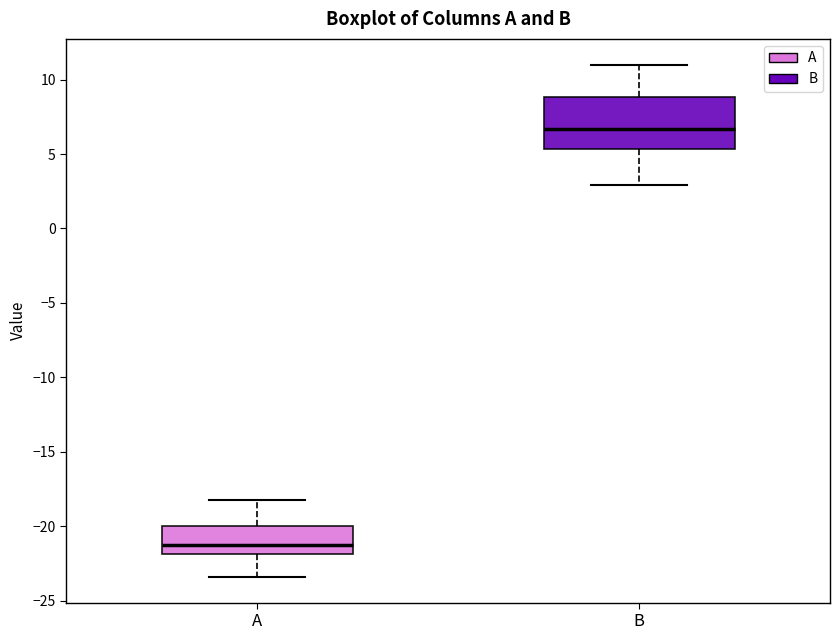

Which box is the tallest, from its lower edge to its upper edge?

B